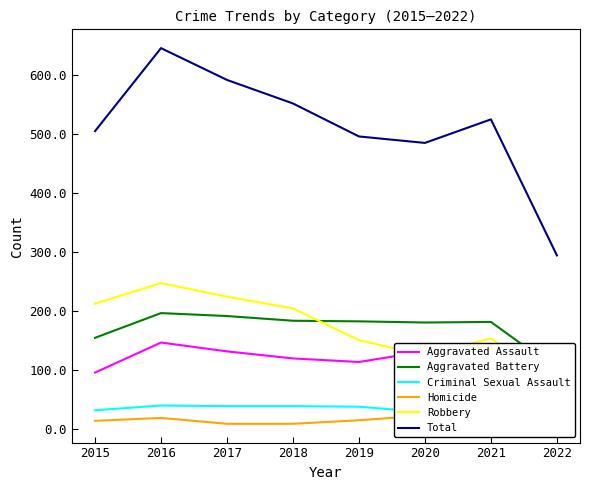

True or false: Total and Aggravated Battery cross at least once.

False